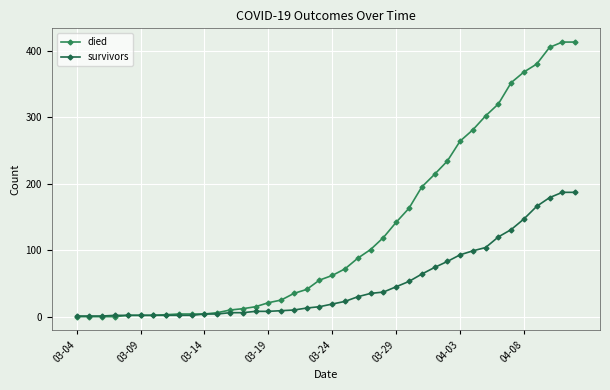

True or false: died and survivors cross at least once.

False